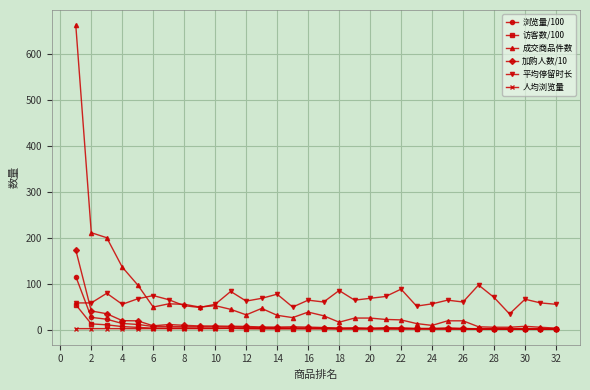

What is the sum of all 平均停留时长 values?

2062.0